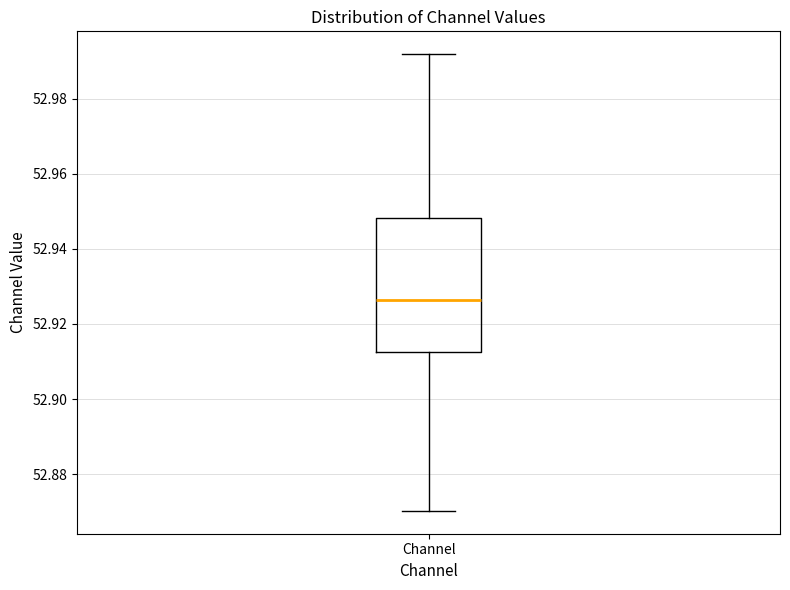

Where is the upper edge of the box for Channel on the y-axis? The values are not printed on the chart, so give them approximately, as read against the axis.

52.948